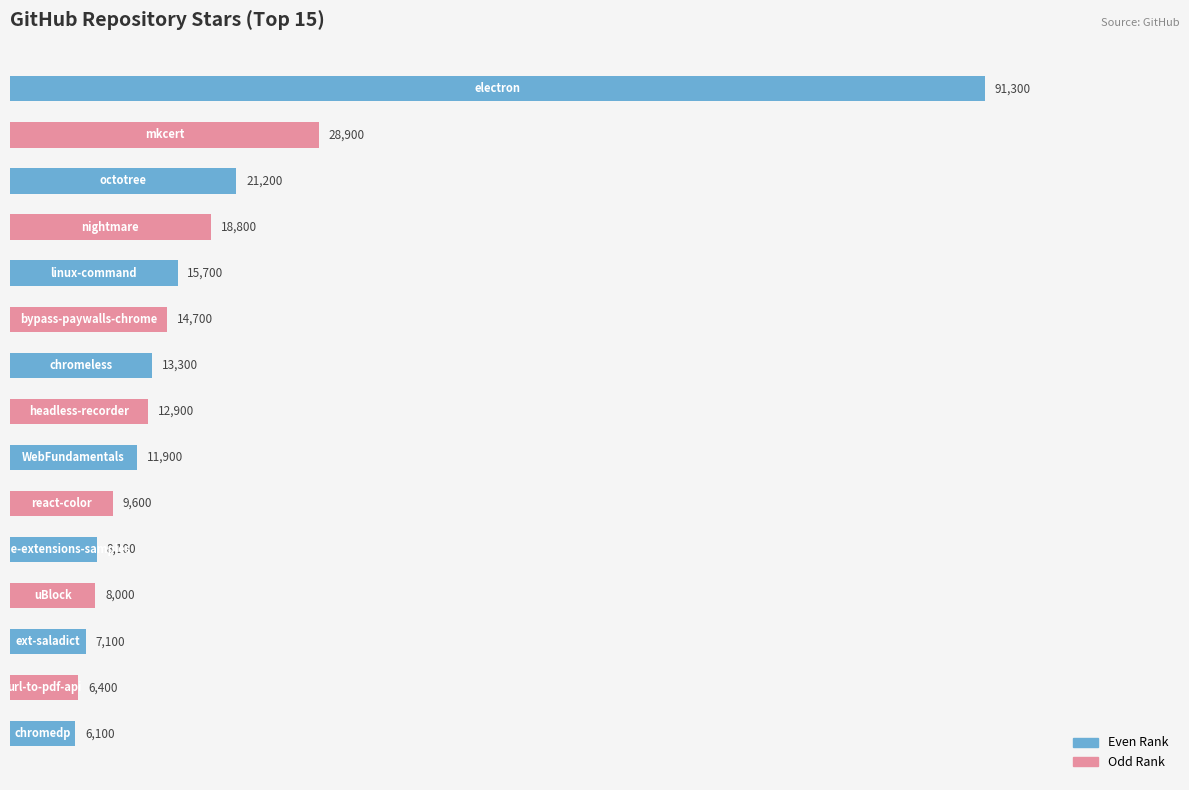

What is the greatest value displayed?

91300